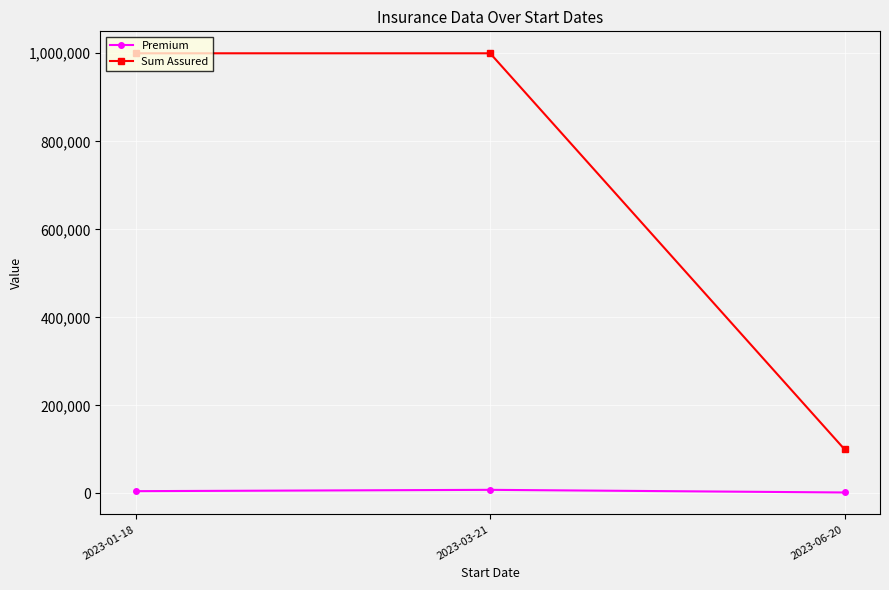

How many categories are shown in the chart?

3